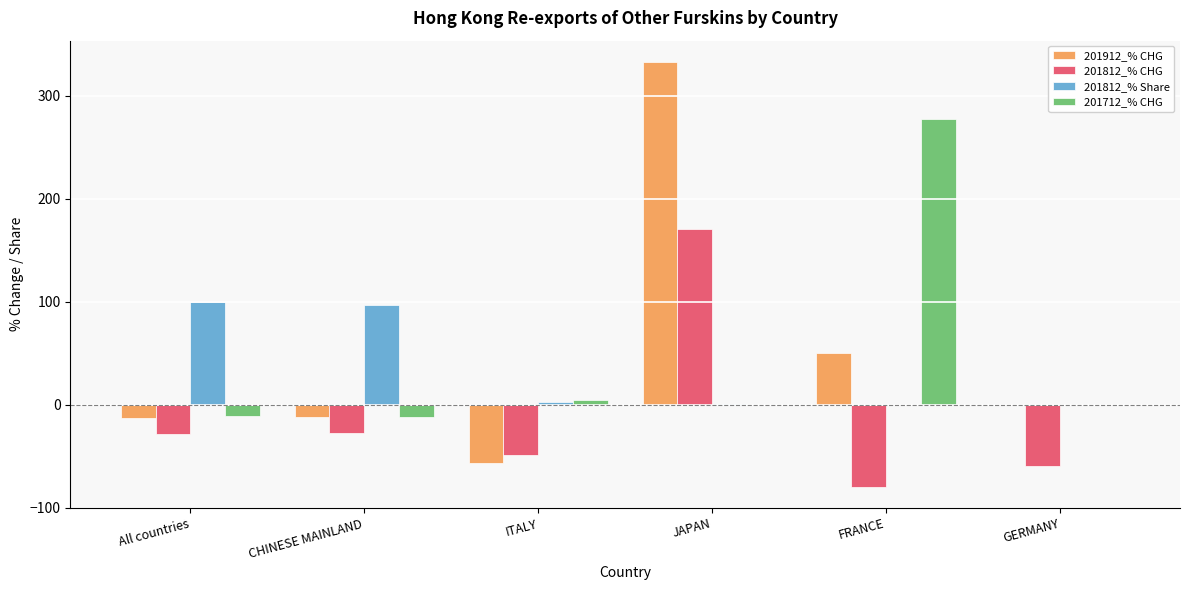

How many groups of bars are there?

6